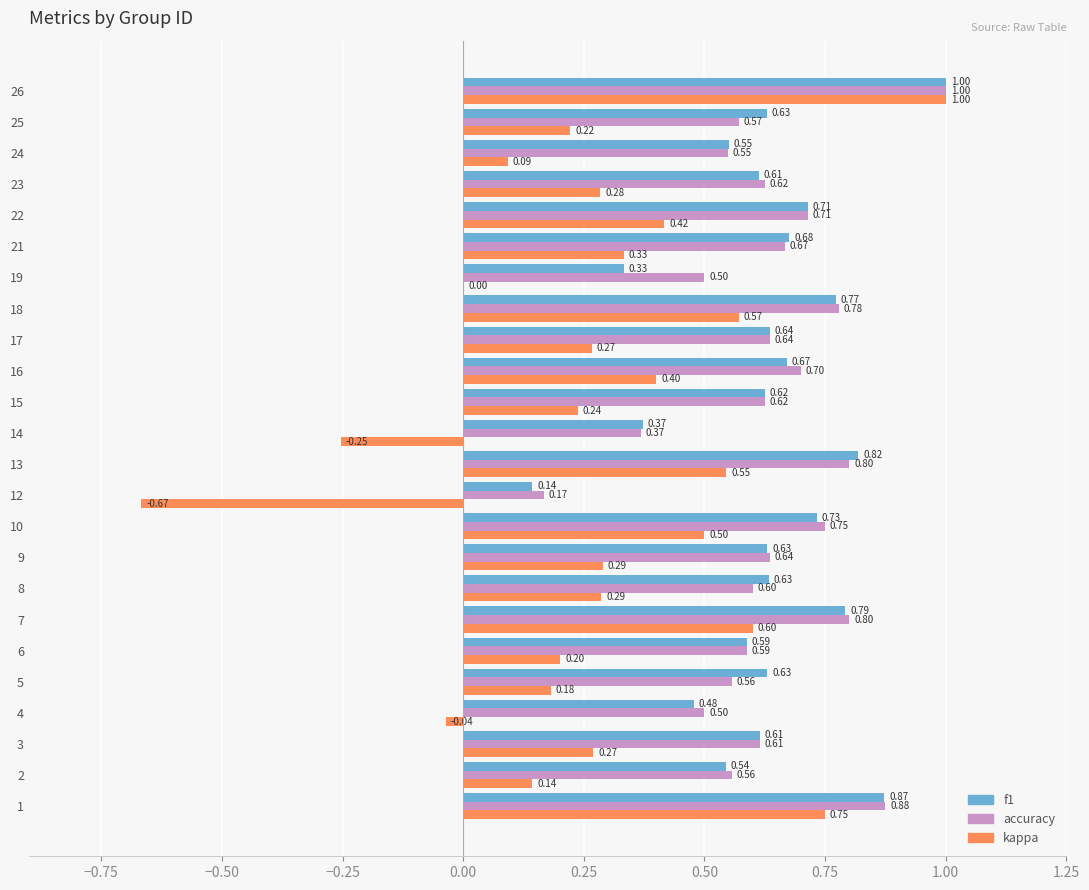

What is the total value across all series at 26?

3.0